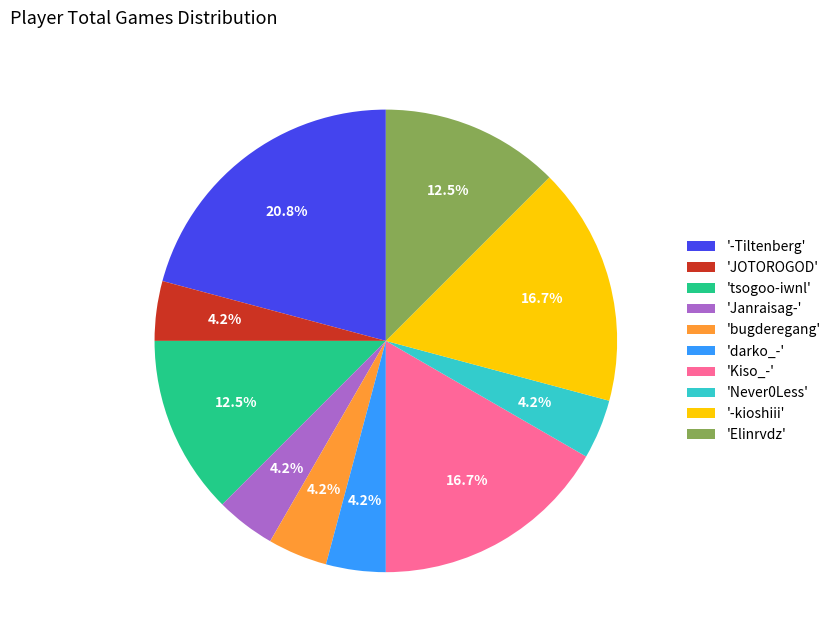

Is the sum of 'Janraisag-' and 'Elinrvdz' greater than half?

No